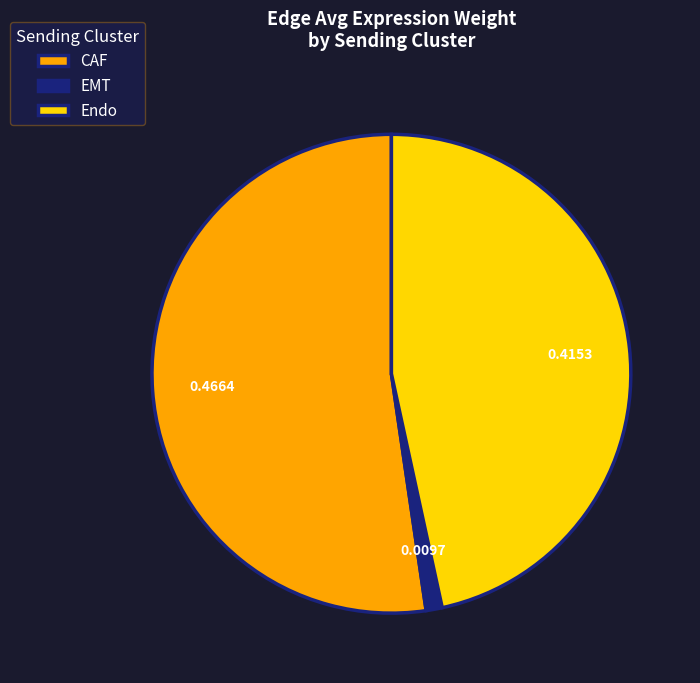

Which slice is the smallest?

EMT